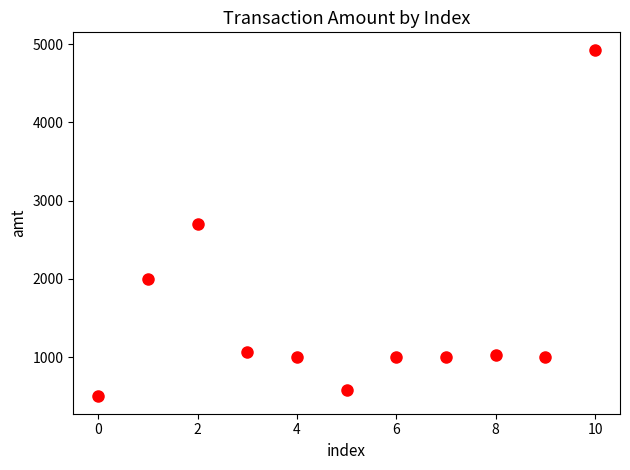

What is the range of Y values (max minus min)?

4430.0